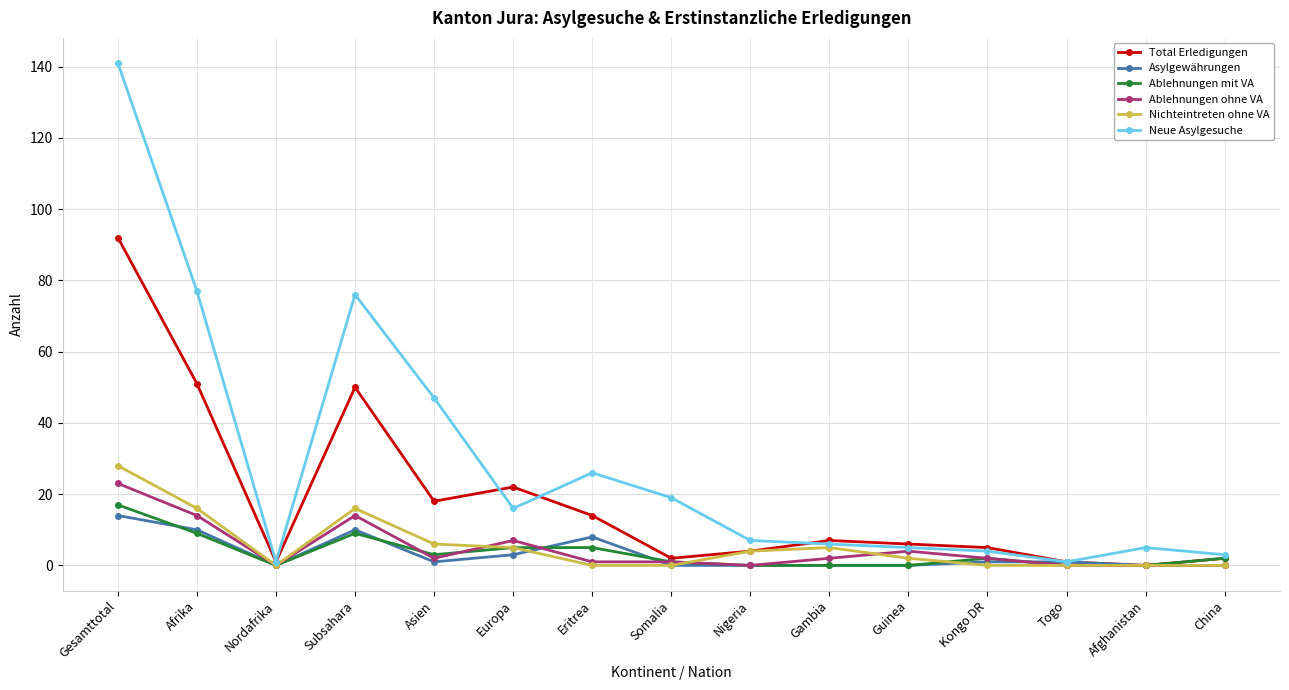

At which label does Ablehnungen mit VA reach its peak?

Gesamttotal